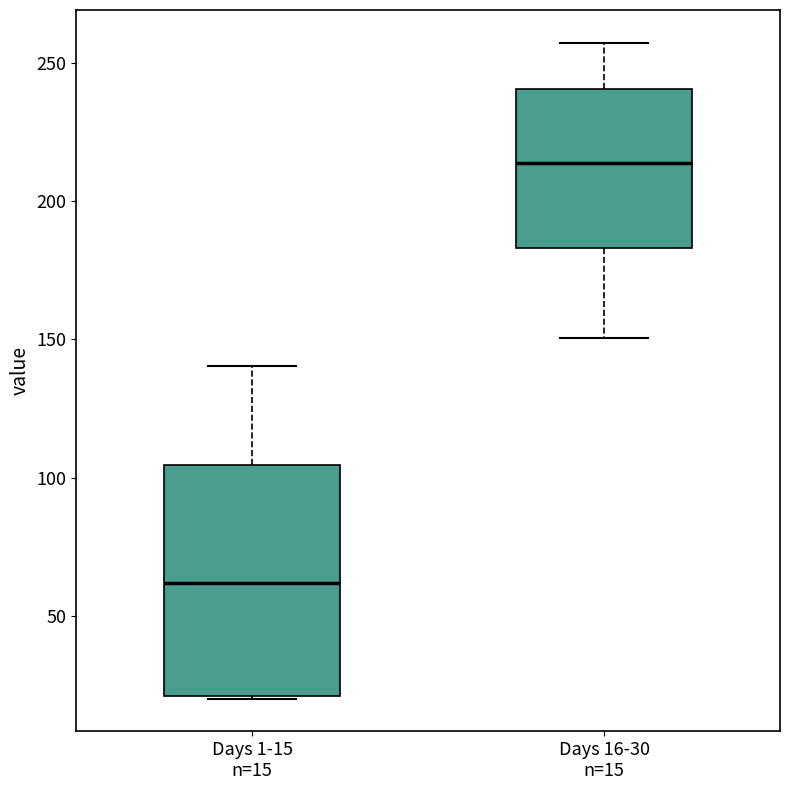

Where does the upper whisker of the box for Days 16-30 n=15 end on the y-axis? The values are not printed on the chart, so give them approximately, as read against the axis.

255